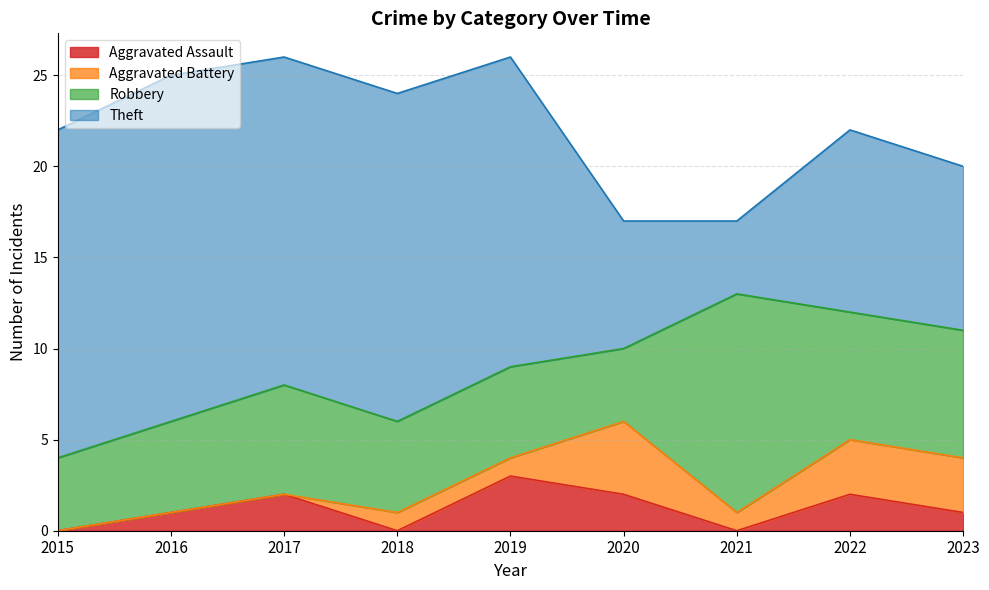

Reading left to right, list all the values displayed in this chart.

Aggravated Assault: 0	1	2	0	3	2	0	2	1
Aggravated Battery: 0	0	0	1	1	4	1	3	3
Robbery: 4	5	6	5	5	4	12	7	7
Theft: 18	19	18	18	17	7	4	10	9